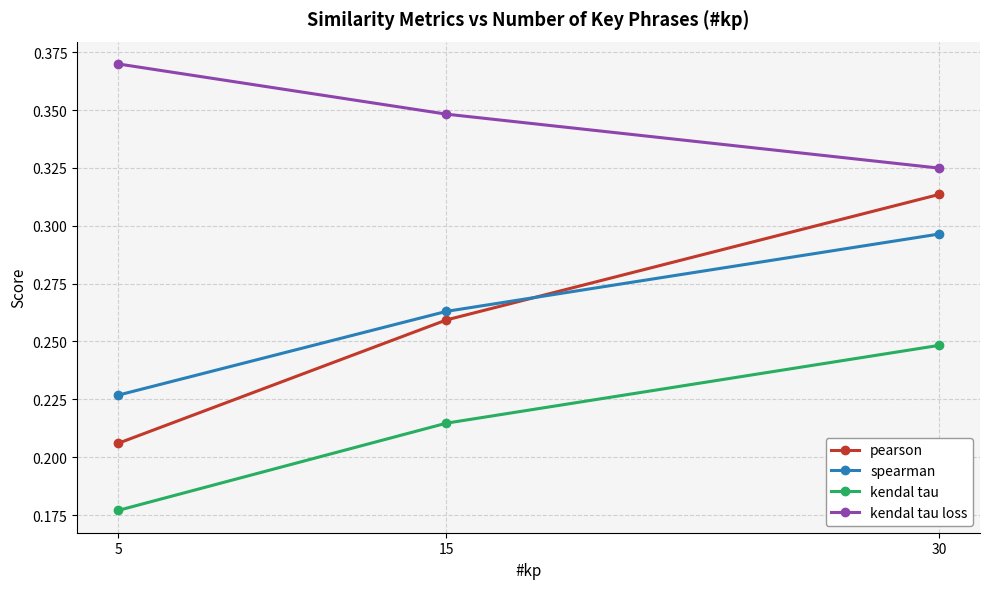

Which category has the lowest value across all series?

5